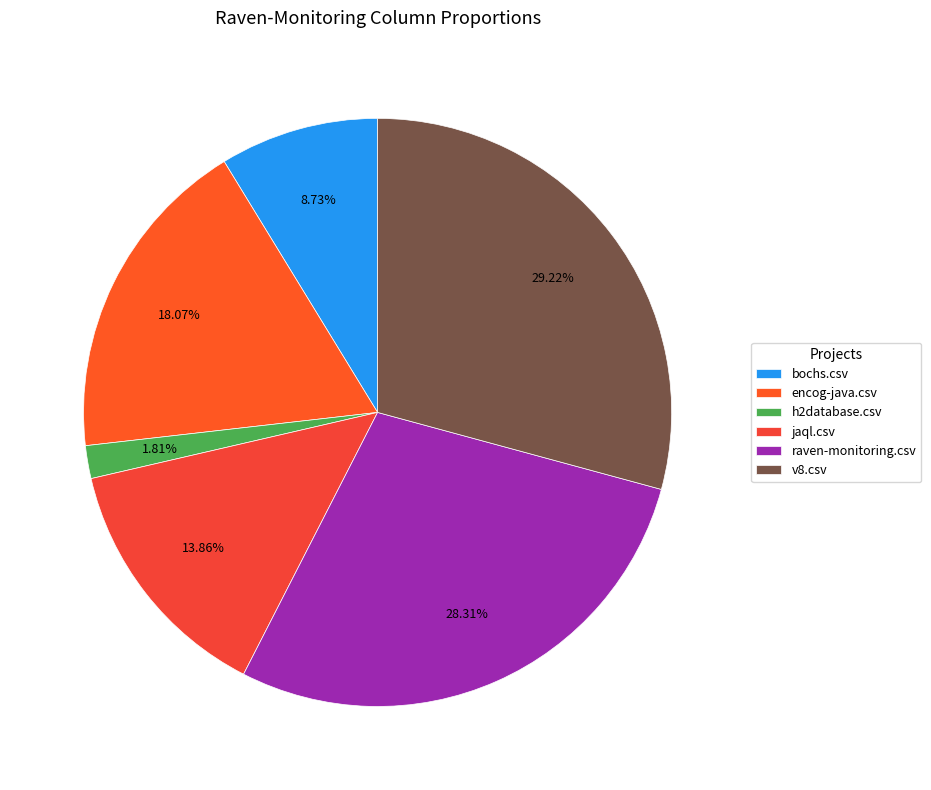

What is the largest slice in the pie chart?

v8.csv